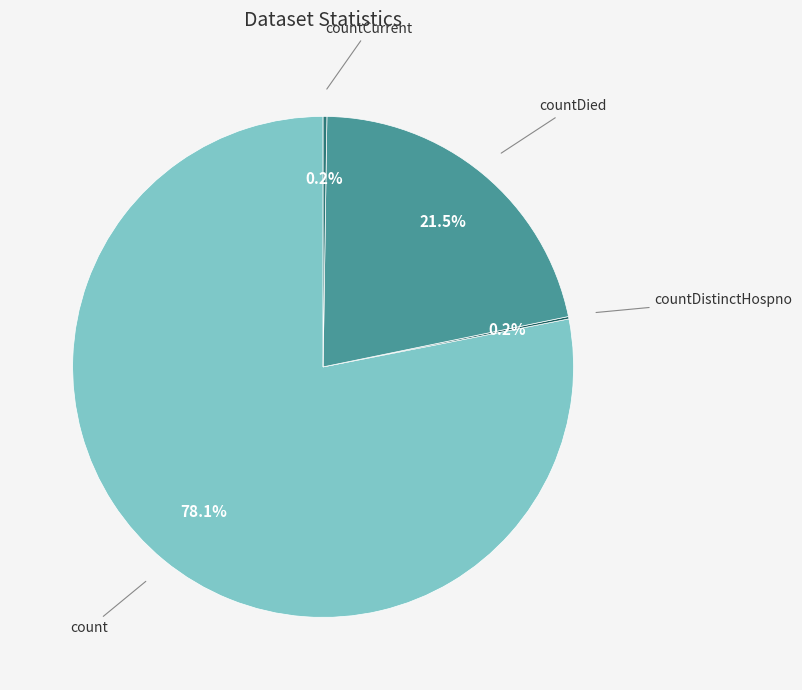

How much of the chart is everything except countDied?

78.5%